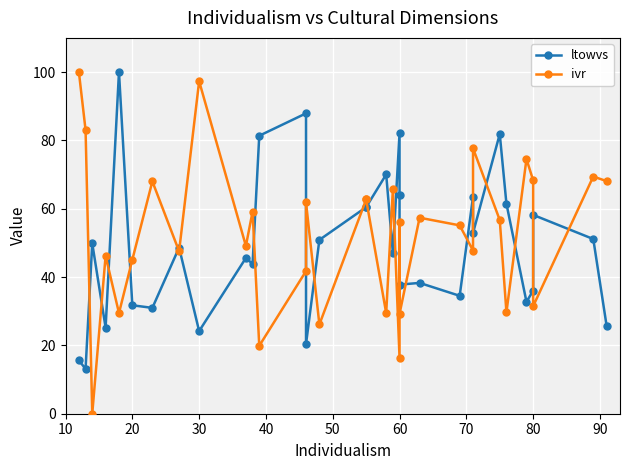

What is the average value of the ltowvs series?

49.3